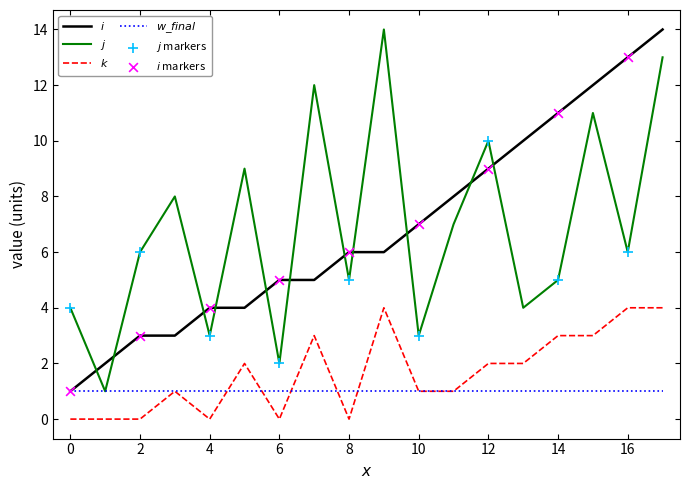

At how many categories does at least one series exceed 2?

17